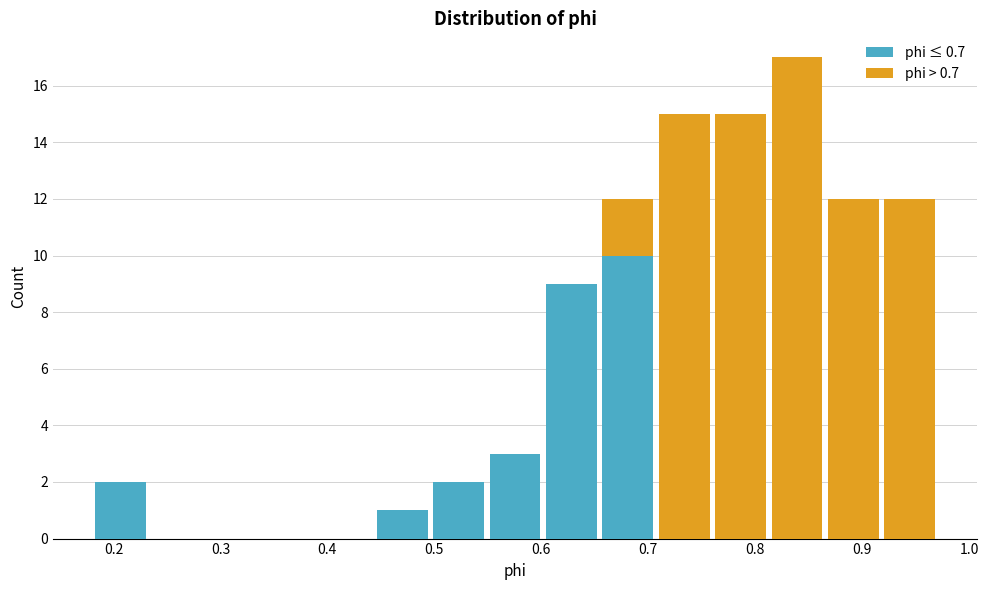

Which range on the x-axis has the tallest stacked bar (by total height)?

0.81 to 0.87